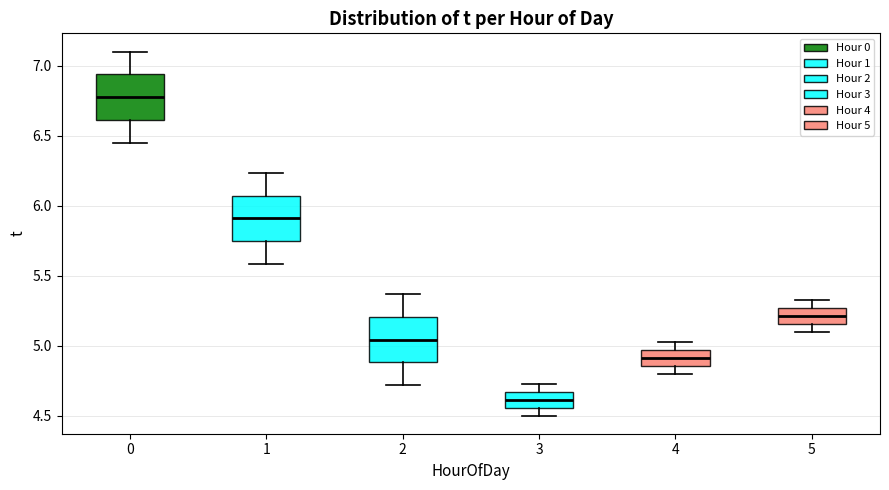

Reading left to right, transcribe this box plot: for each box, give where its median line is, the range the box spans, and where its two whiskers end, as read against the y-axis. The values are not printed on the chart, so give them approximately, as read against the axis.

0: median 6.80, box 6.60 to 6.95, whiskers 6.45 to 7.10
1: median 5.90, box 5.75 to 6.05, whiskers 5.60 to 6.25
2: median 5.05, box 4.90 to 5.20, whiskers 4.70 to 5.35
3: median 4.60, box 4.55 to 4.65, whiskers 4.50 to 4.75
4: median 4.90, box 4.85 to 4.95, whiskers 4.80 to 5.05
5: median 5.20, box 5.15 to 5.25, whiskers 5.10 to 5.35